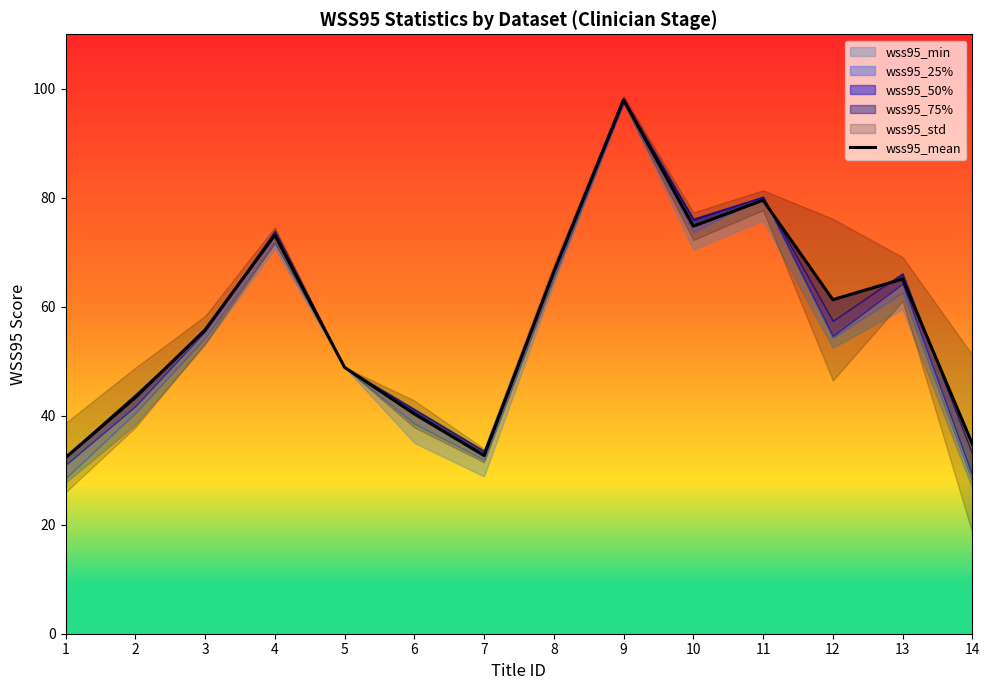

Which label corresponds to the smallest value in the chart?

1